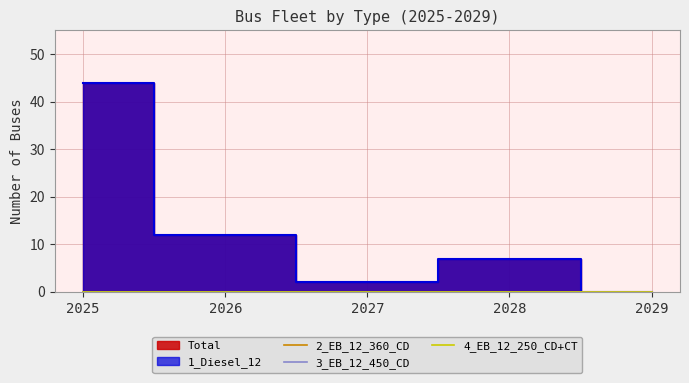

At which category is the sum across all series the highest?

2025